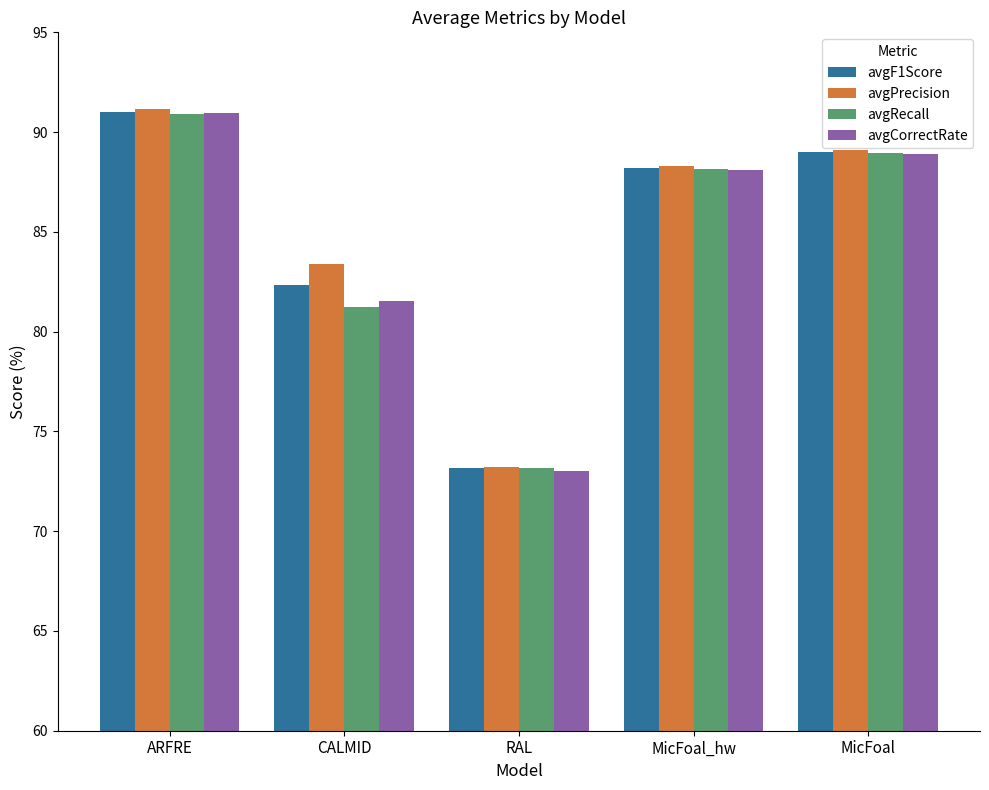

What is the average value of the avgCorrectRate series?

84.5